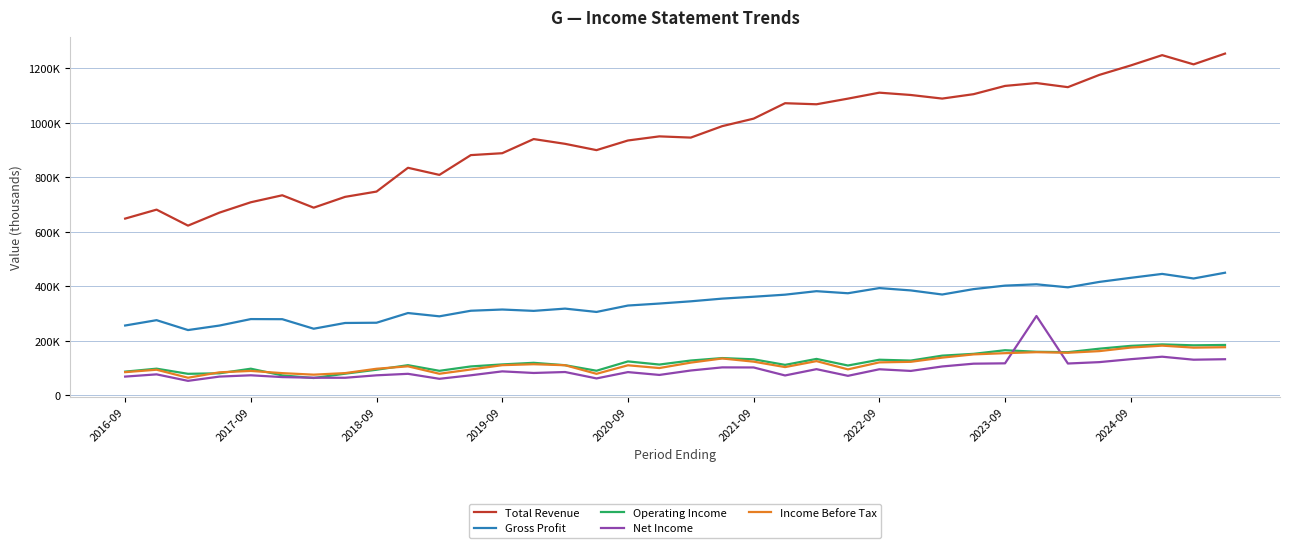

What are all the series names shown in the legend?

Total Revenue, Gross Profit, Operating Income, Net Income, Income Before Tax